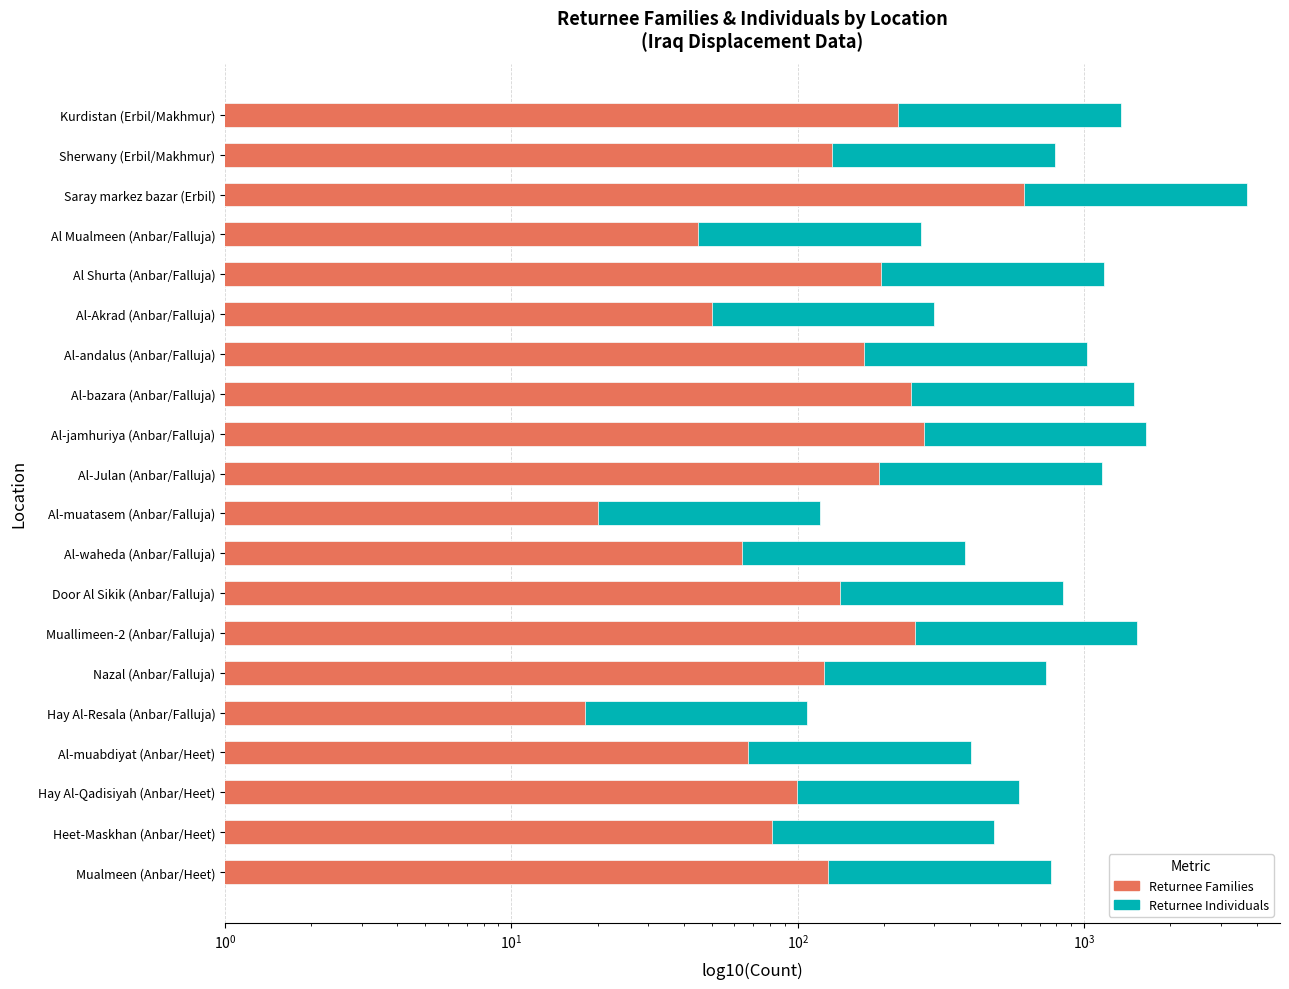

What is the sum of all Returnee Individuals values?

18882